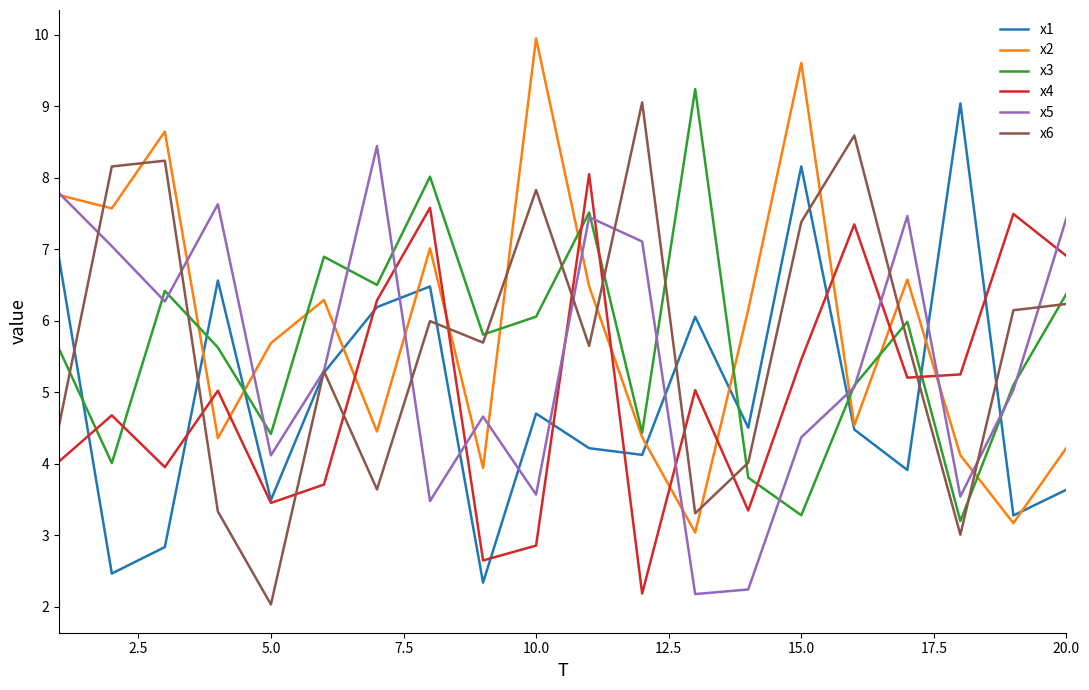

What are all the series names shown in the legend?

x1, x2, x3, x4, x5, x6